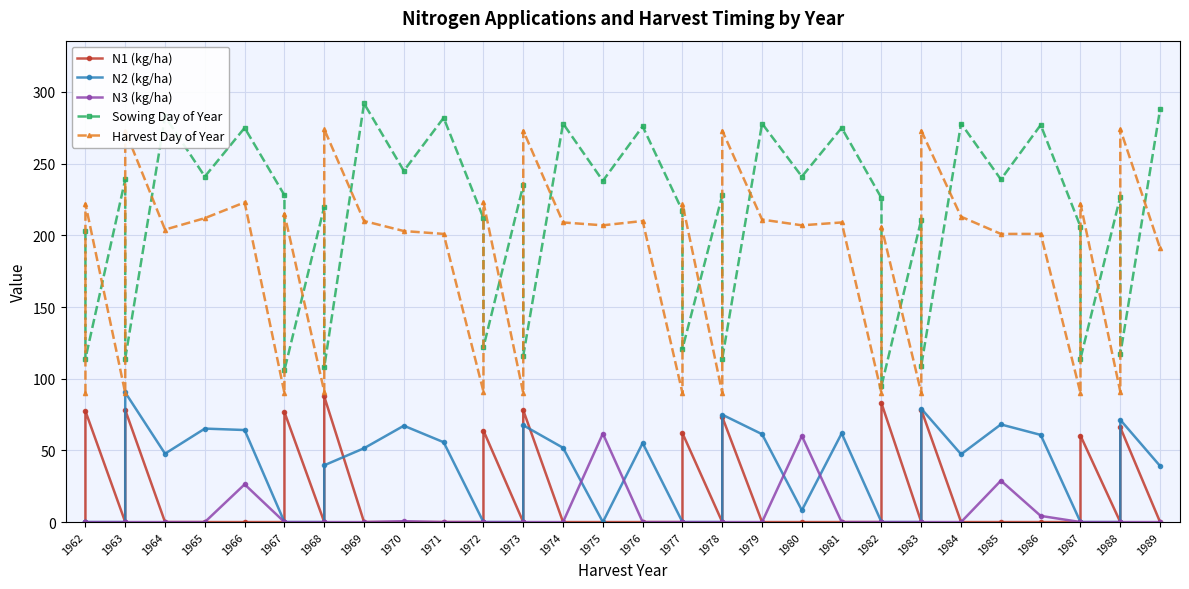

What is the difference between the maximum and minimum values in the Sowing Day of Year series?

197.0